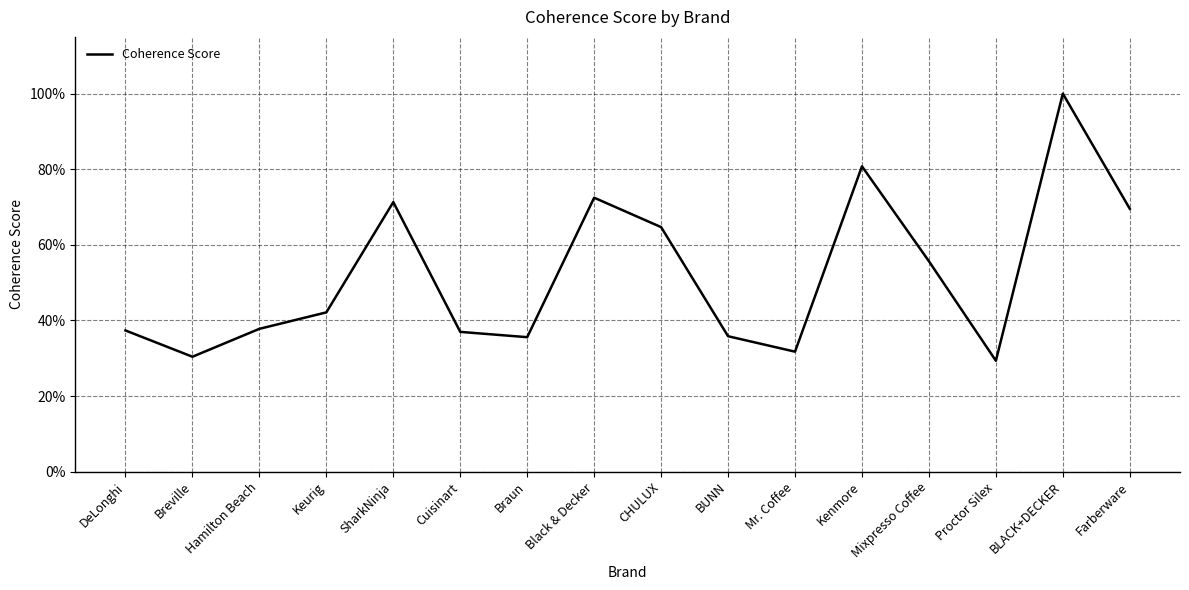

What is the maximum value shown in the chart?

1.0